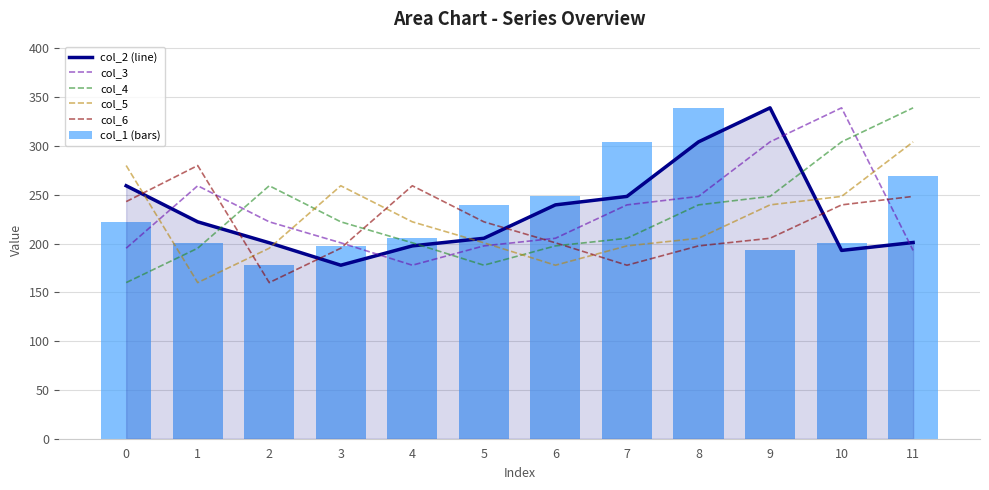

Reading left to right, list all the values displayed in this chart.

col_2 (line): 259.3	222.3	200.8	177.8	197.6	205.4	239.7	248.3	304.2	339.1	193.0	201.1
col_3: 195.3	259.3	222.3	200.8	177.8	197.6	205.4	239.7	248.3	304.2	339.1	193.0
col_4: 160.0	195.3	259.3	222.3	200.8	177.8	197.6	205.4	239.7	248.3	304.2	339.1
col_5: 280.0	160.0	195.3	259.3	222.3	200.8	177.8	197.6	205.4	239.7	248.3	304.2
col_6: 243.0	280.0	160.0	195.3	259.3	222.3	200.8	177.8	197.6	205.4	239.7	248.3
col_1 (bars): 222.3	200.8	177.8	197.6	205.4	239.7	248.3	304.2	339.1	193.0	201.1	268.9